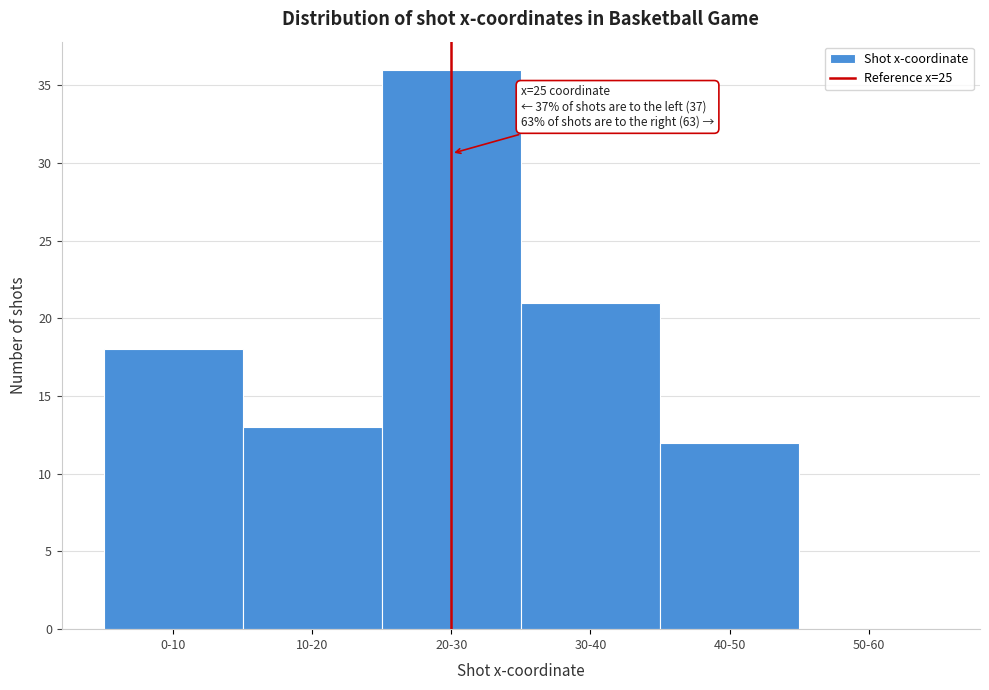

Reading left to right, list all the values displayed in this chart.

0-10=18	10-20=13	20-30=36	30-40=21	40-50=12	50-60=0